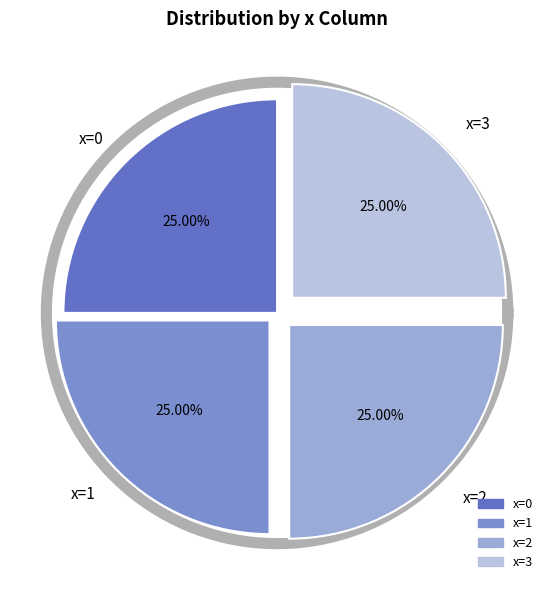

How many slices are in this pie chart?

4